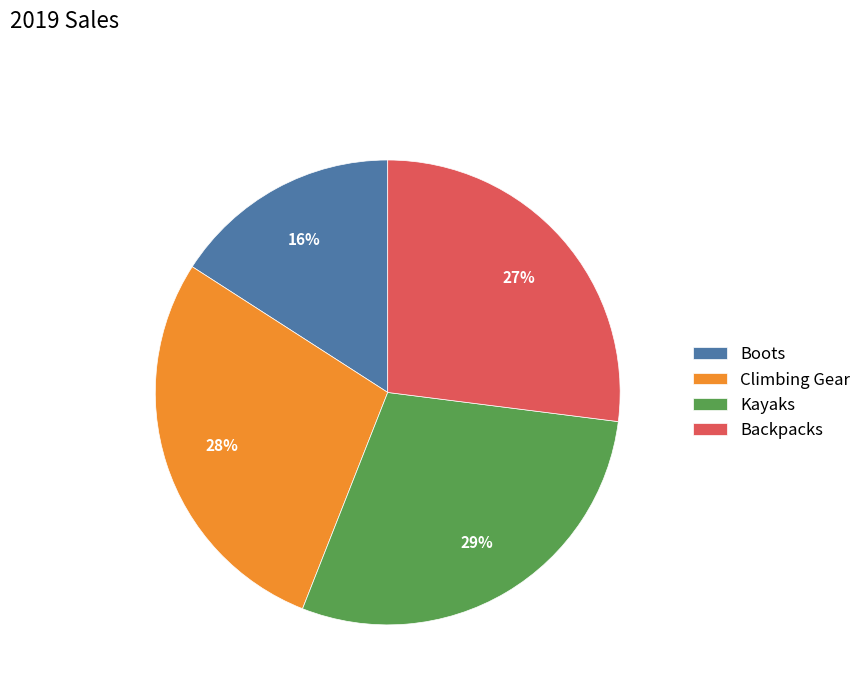

Is there a majority slice in this chart?

No